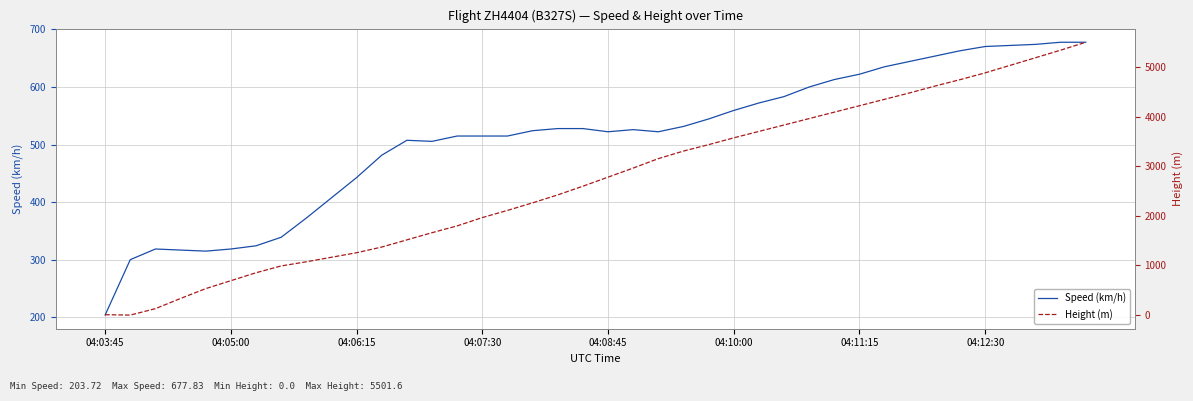

What are all the series names shown in the legend?

Speed (km/h), Height (m)